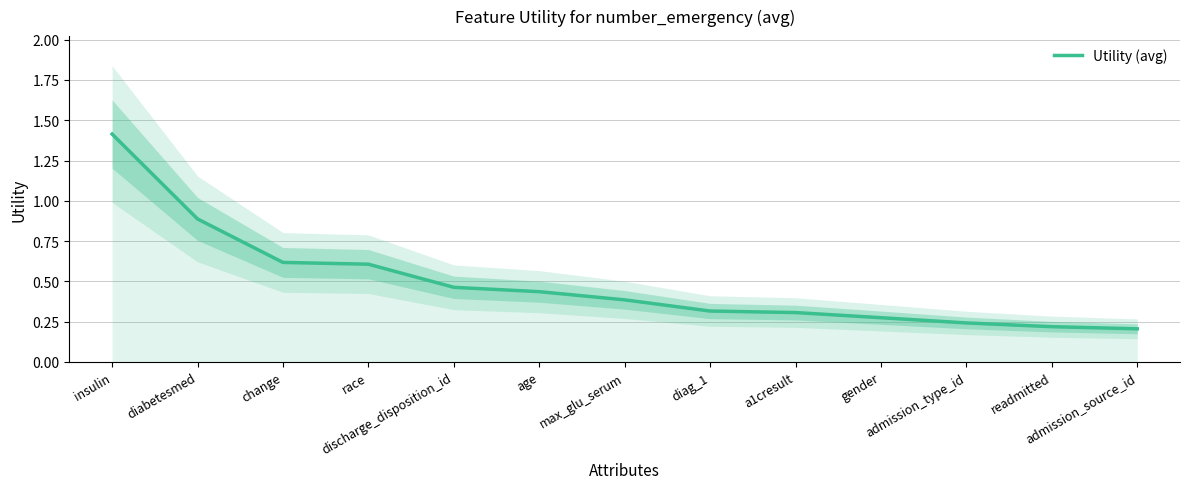

How many data points does each series have?

13